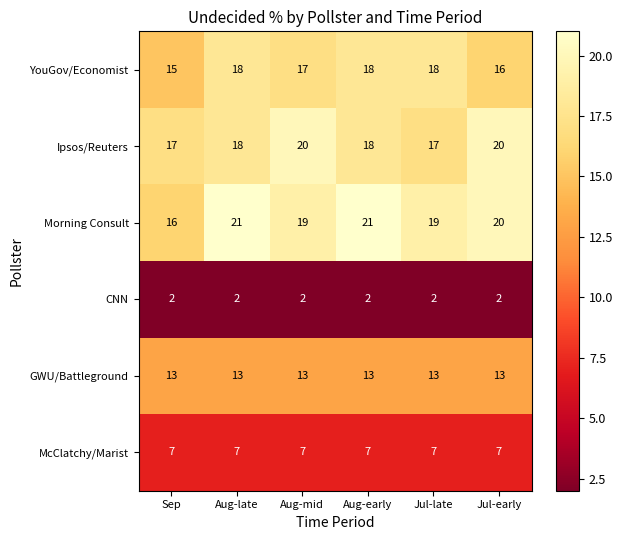

Count the number of data series in this chart.

6